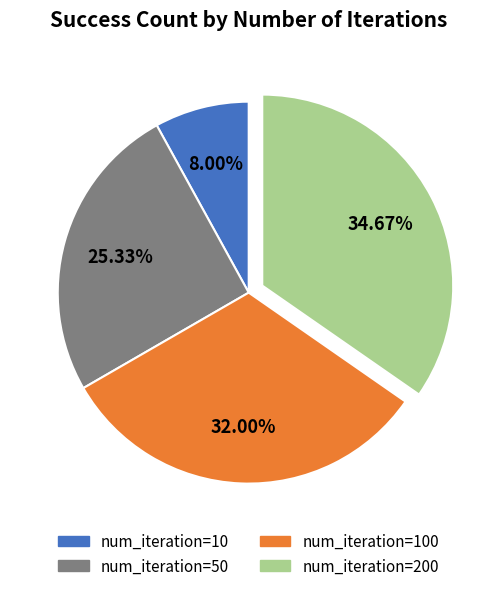

Is there any slice that represents more than half of the pie?

No